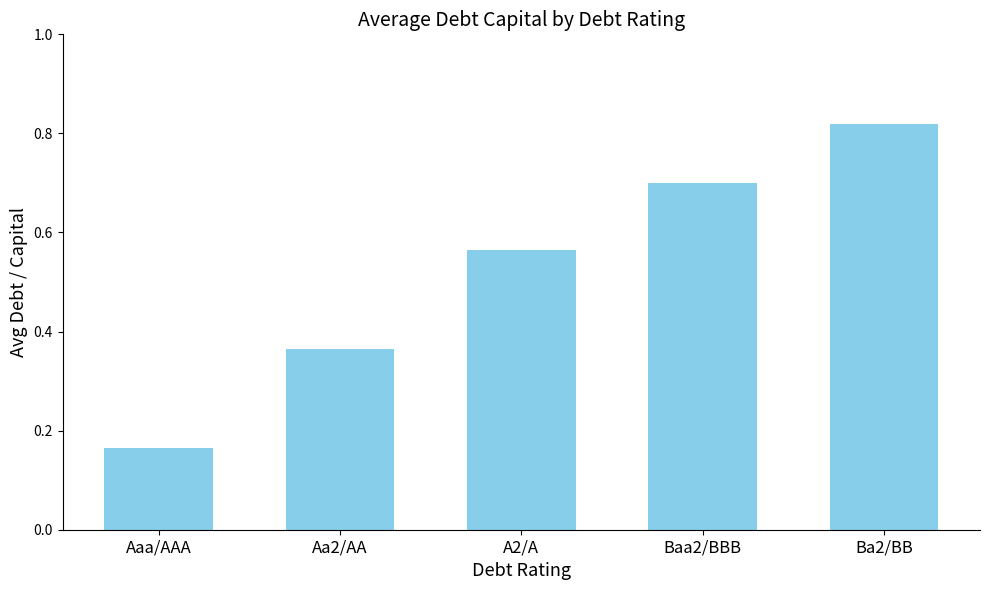

How many values are between 0 and 1?

5